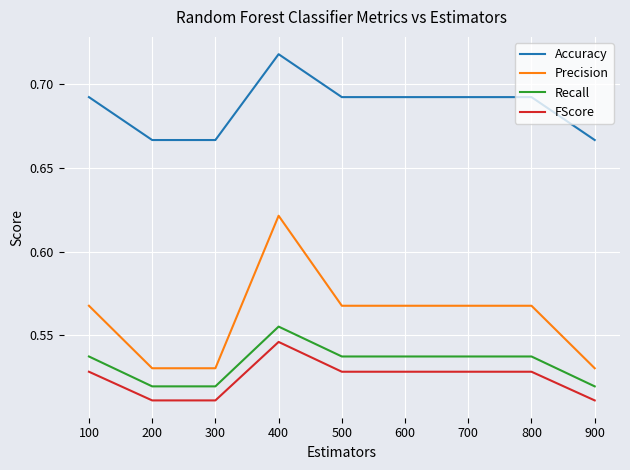

What is the total value across all series at 300?

2.2